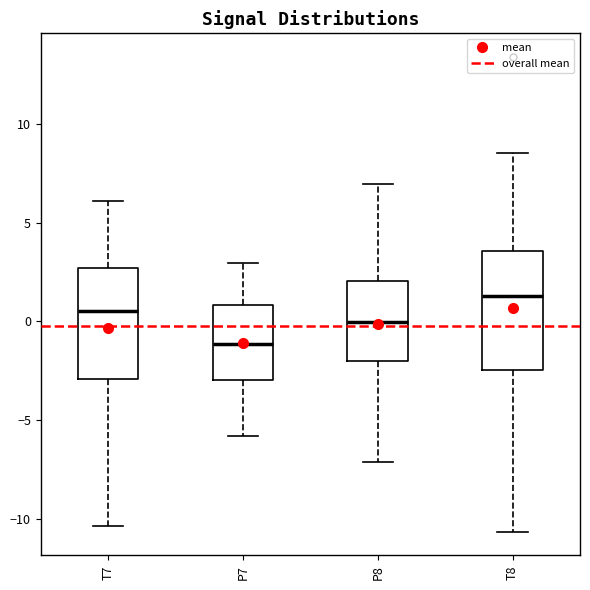

Where is the lower edge of the box for T8 on the y-axis? The values are not printed on the chart, so give them approximately, as read against the axis.

-2.5